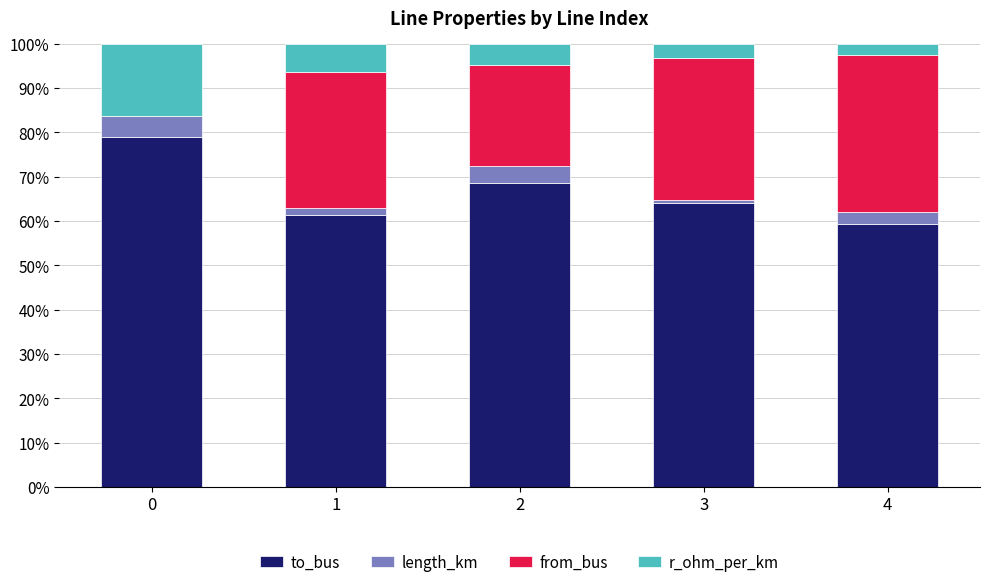

What is the sum of all to_bus values?

331.9